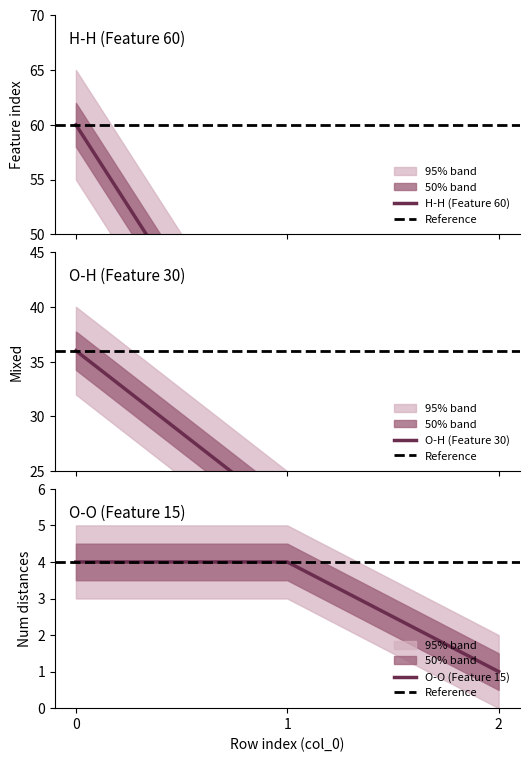

Count the Number of distances in feature values in the range 1 to 4.

3